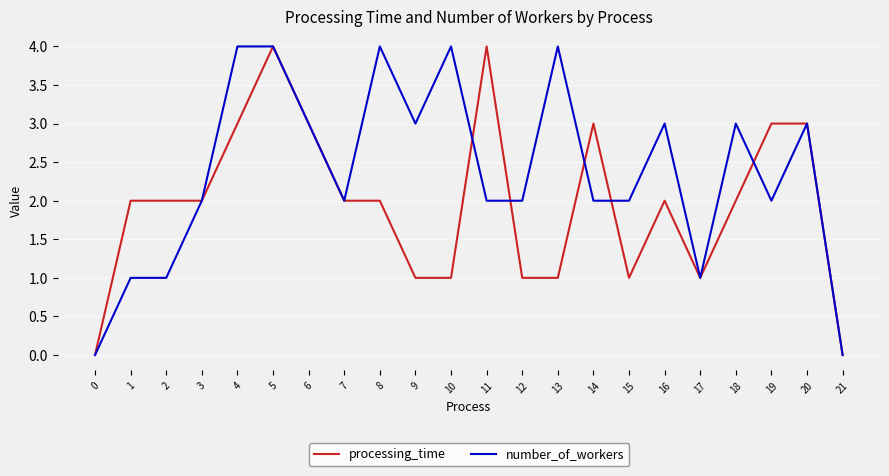

Reading left to right, list all the values displayed in this chart.

processing_time: 0	2	2	2	3	4	3	2	2	1	1	4	1	1	3	1	2	1	2	3	3	0
number_of_workers: 0	1	1	2	4	4	3	2	4	3	4	2	2	4	2	2	3	1	3	2	3	0